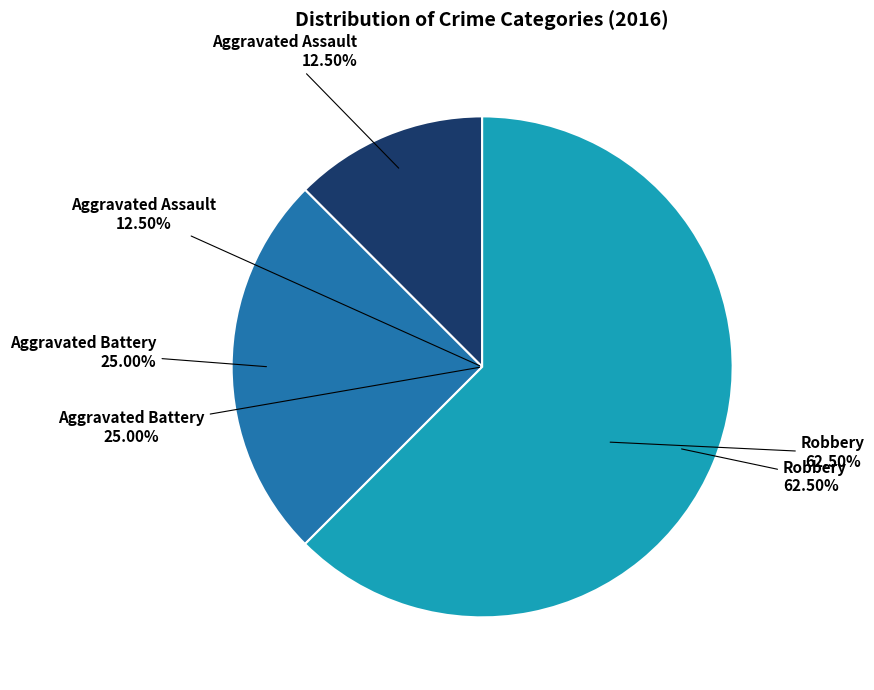

What is the largest slice in the pie chart?

Robbery